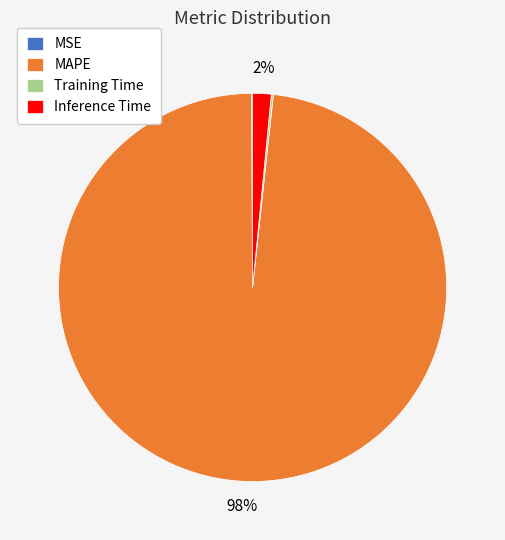

Which slice is the largest?

MAPE